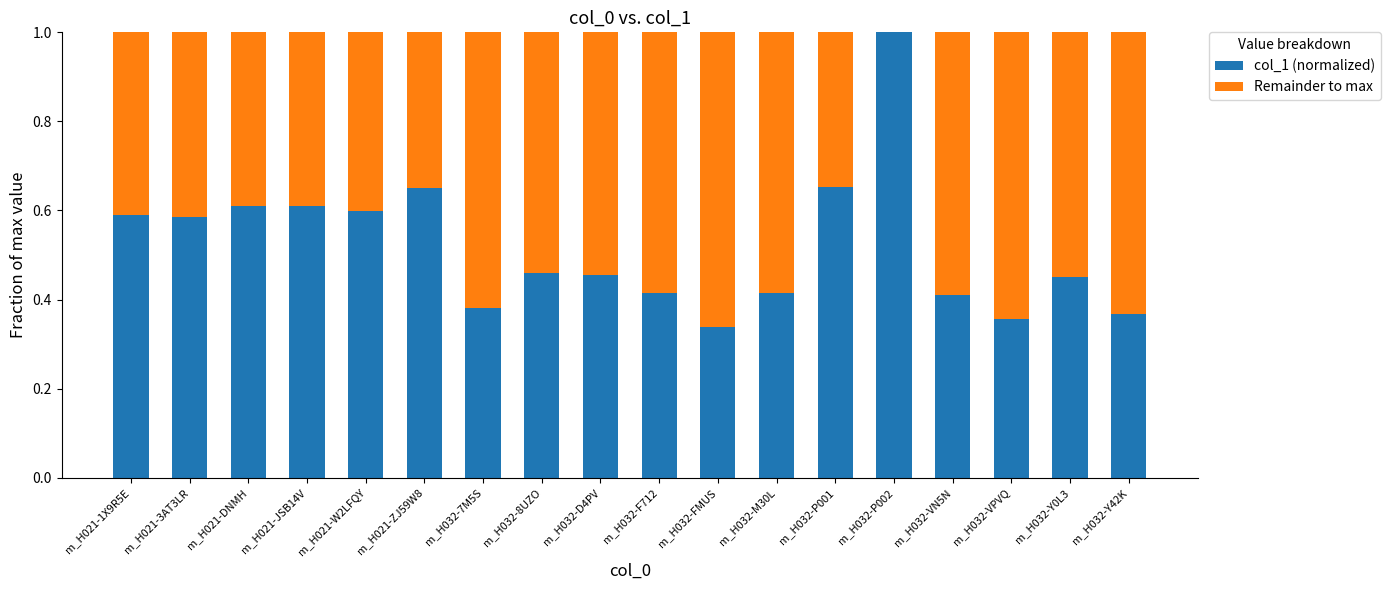

What is the maximum value for col_1 (normalized)?

1.0